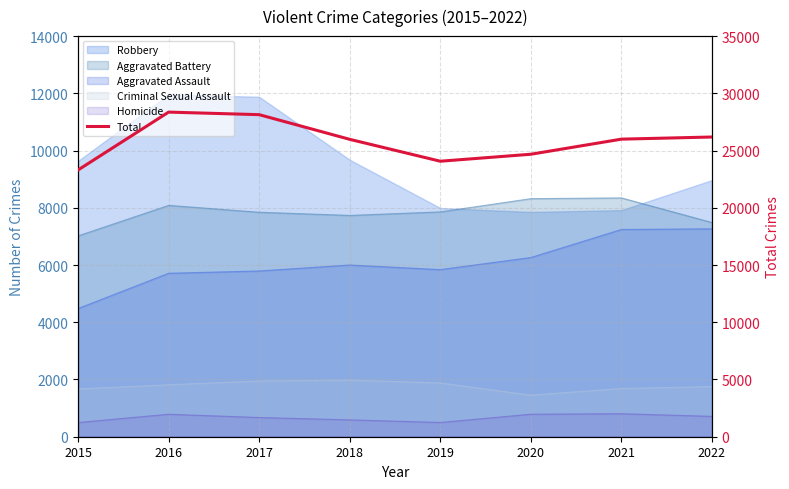

Does the chart display data point markers on the line(s)?

No